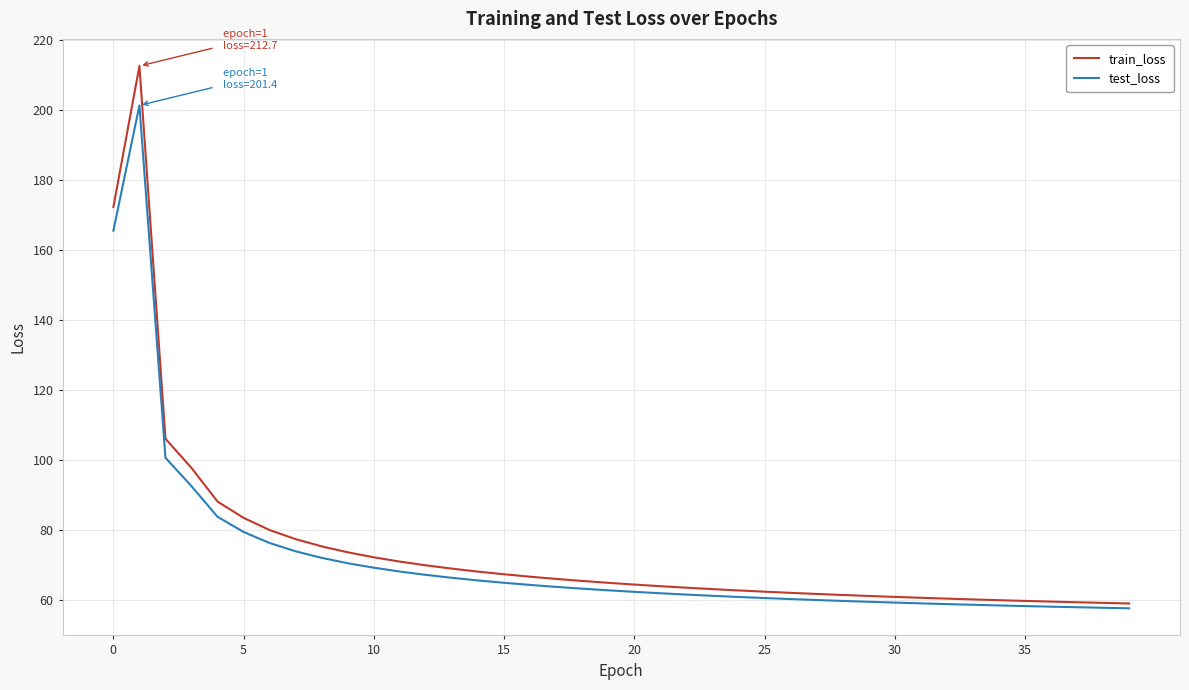

What is the greatest value displayed?

212.7